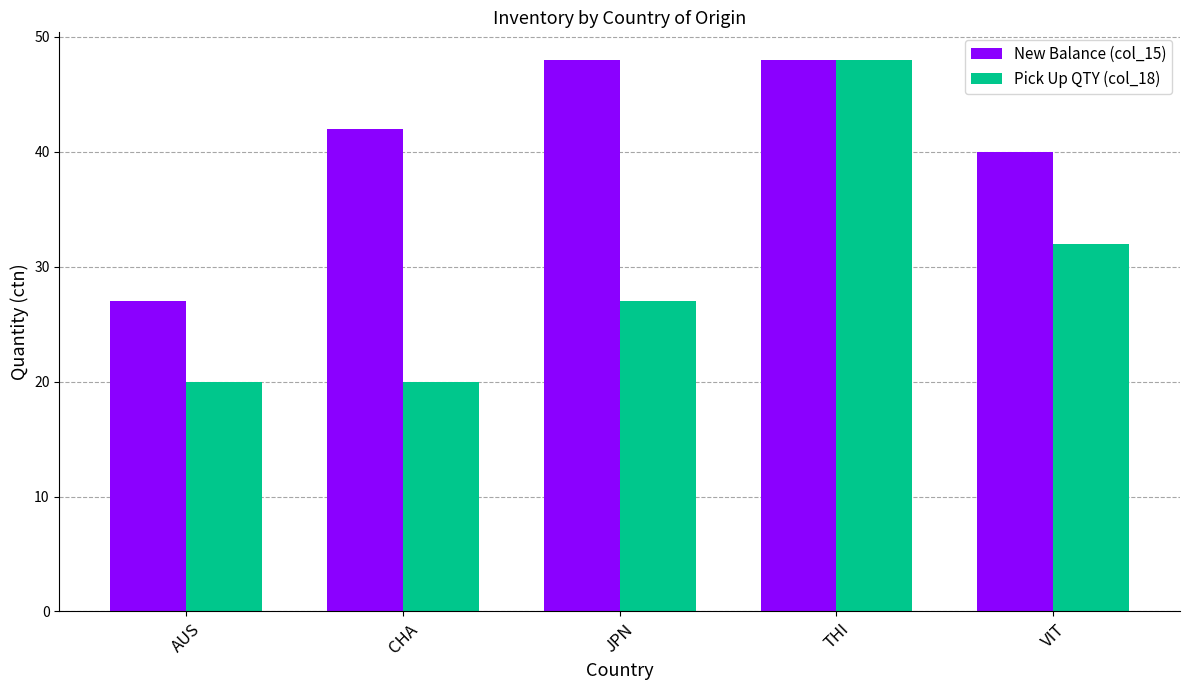

What is the value of the Pick Up QTY (col_18) bar at the 4th from the left?

48